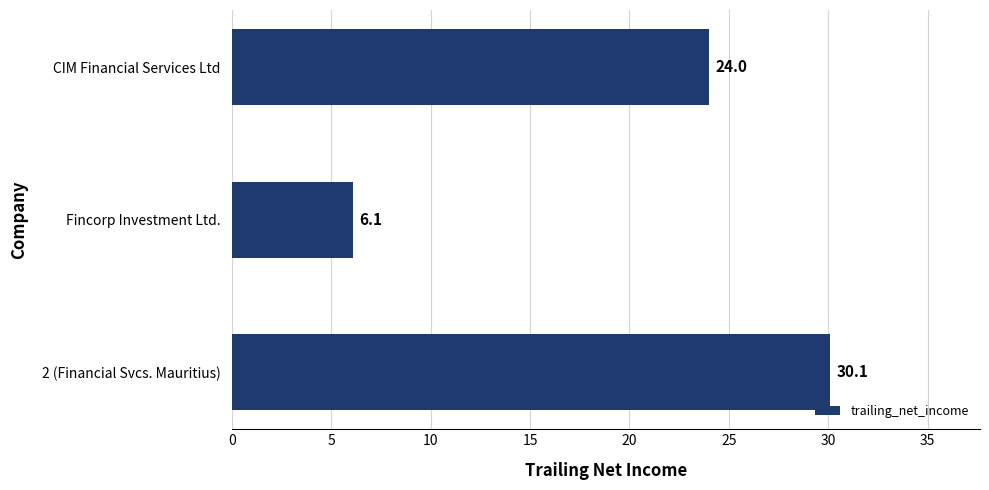

What is the maximum value shown in the chart?

30.1